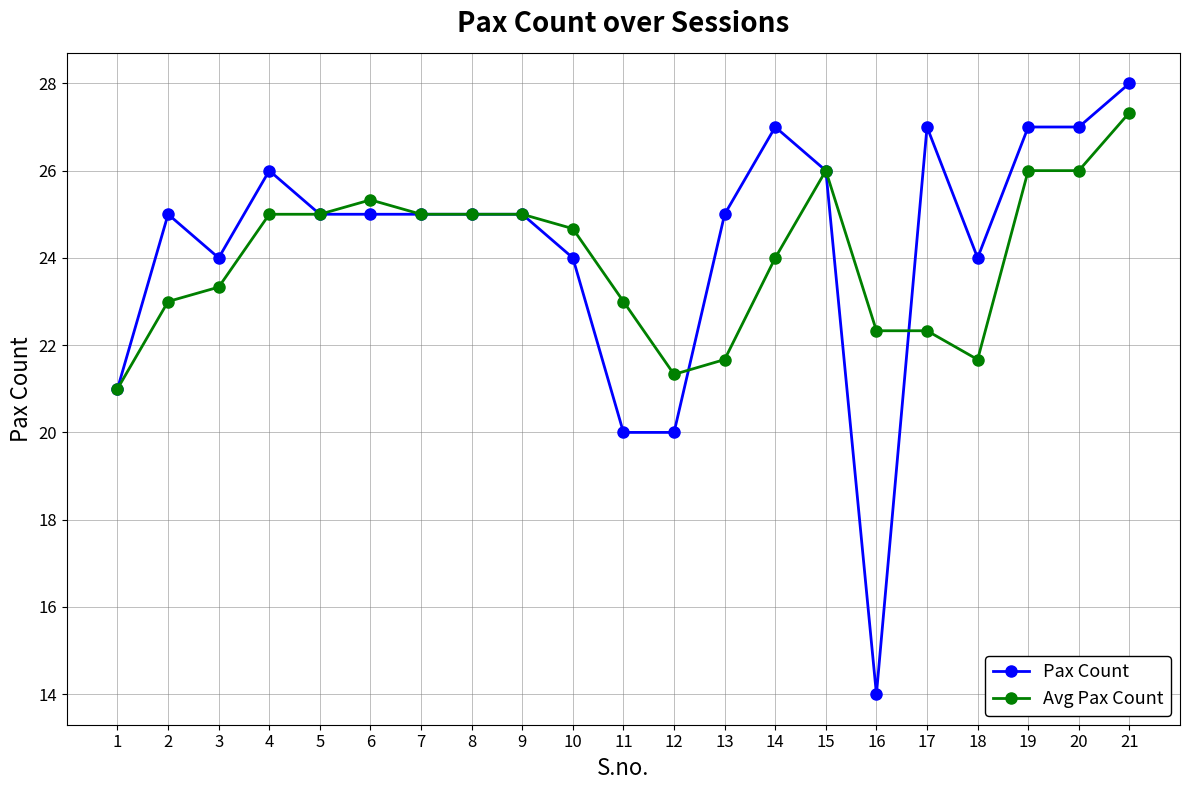

How many lines are shown in the chart?

2